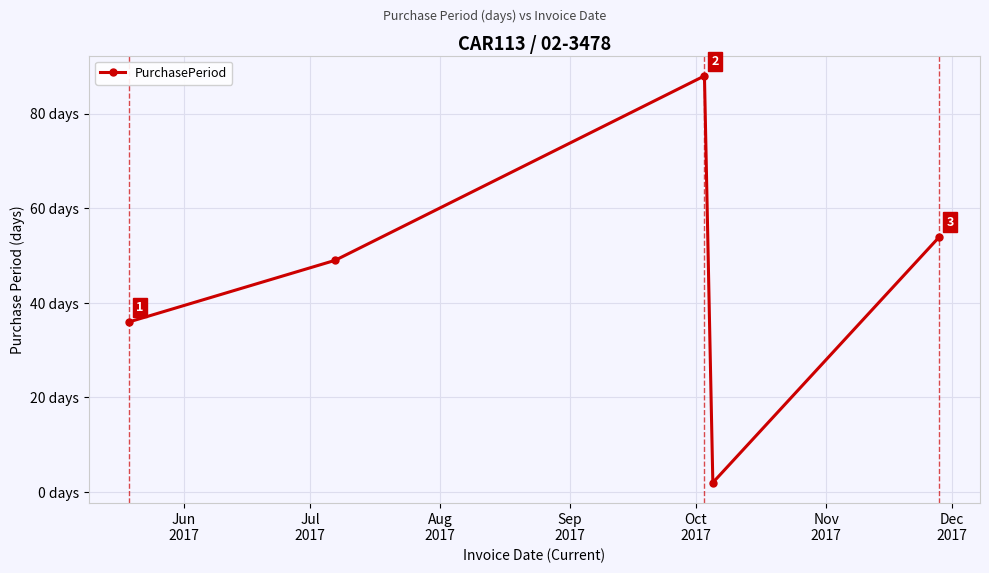

True or false: the data has more than 2 interior local peaks.

False